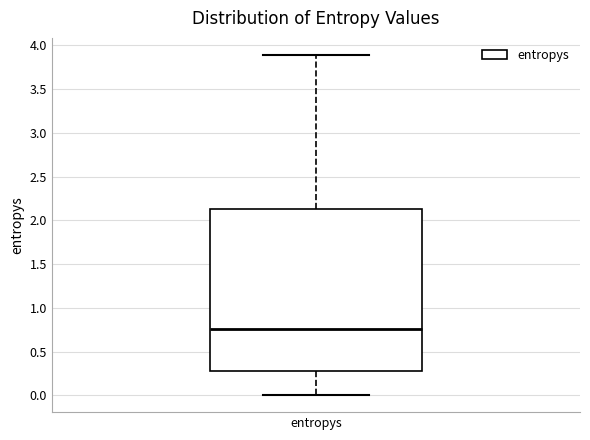

Where is the lower edge of the box for entropys on the y-axis? The values are not printed on the chart, so give them approximately, as read against the axis.

0.30